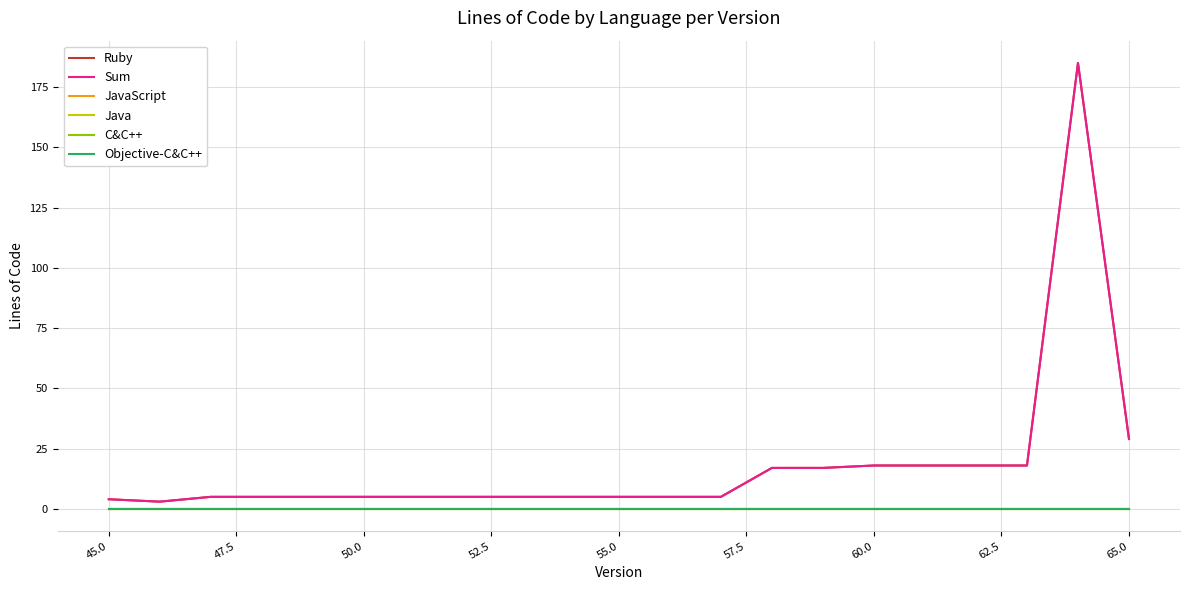

Is this an area chart (filled region under the line)?

No